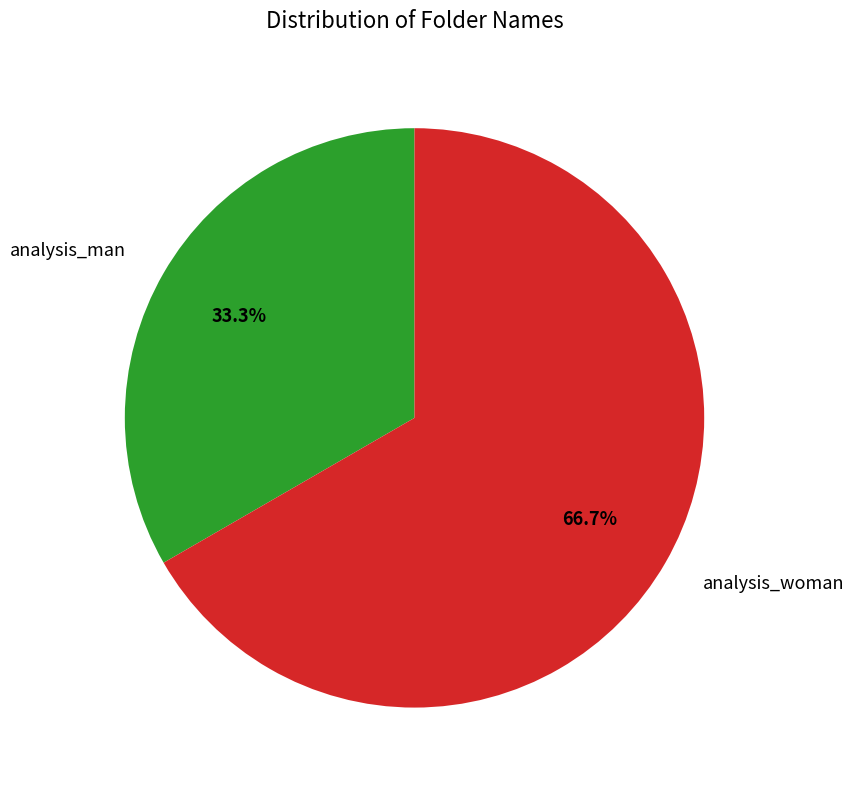

The analysis_man slice represents 21% of the pie. True or false?

False